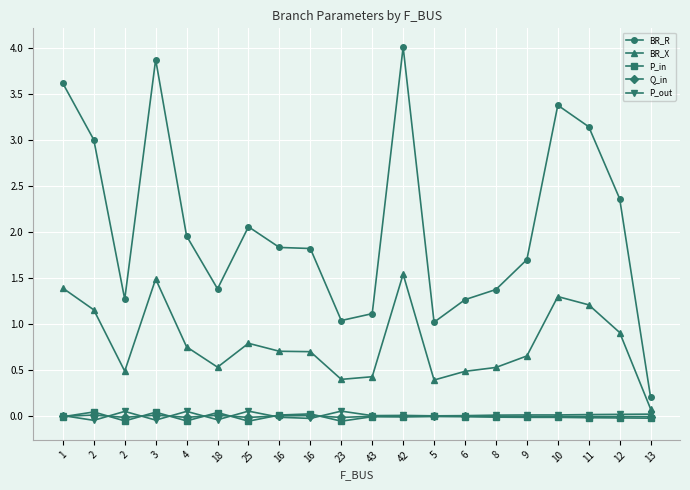

What is the difference between the maximum and minimum values in the P_in series?

0.1